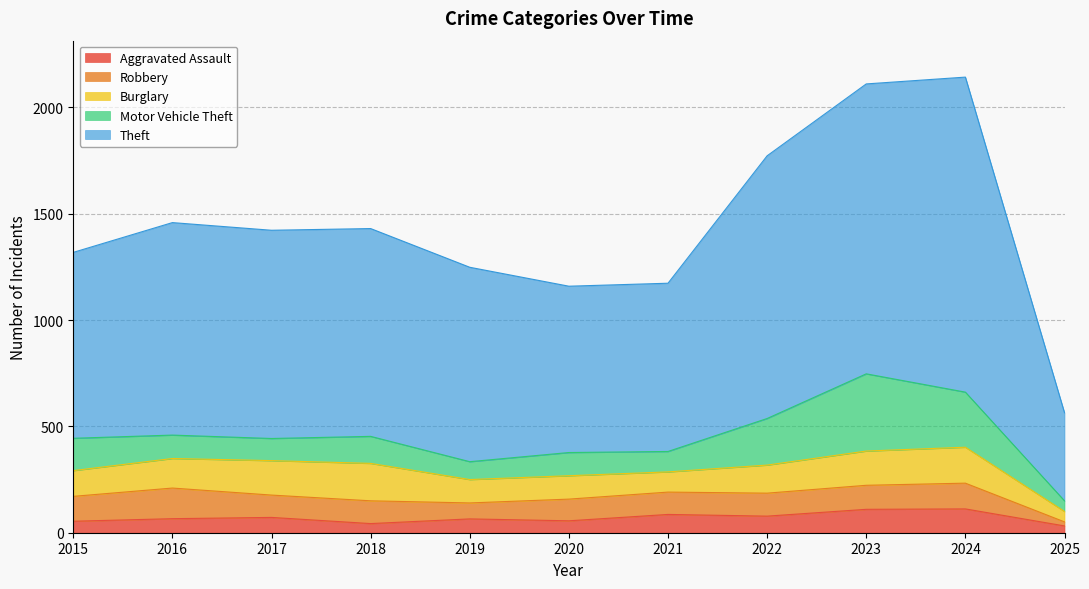

What is the sum of the Motor Vehicle Theft values at 2016 and 2019?

194